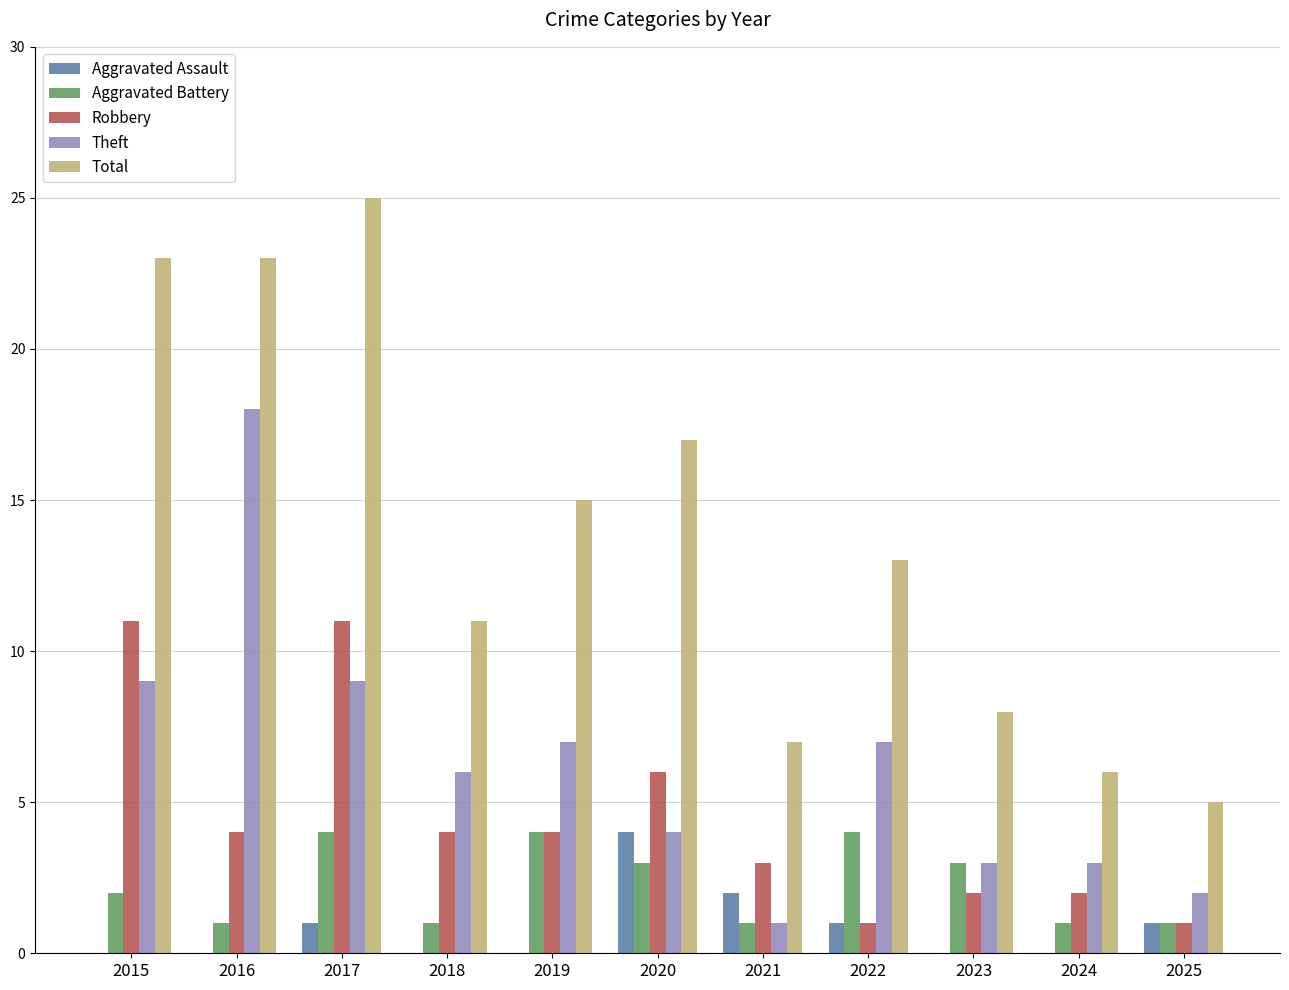

Reading right to left, list all the values displayed in this chart.

Aggravated Assault: 2025=1	2024=0	2023=0	2022=1	2021=2	2020=4	2019=0	2018=0	2017=1	2016=0	2015=0
Aggravated Battery: 2025=1	2024=1	2023=3	2022=4	2021=1	2020=3	2019=4	2018=1	2017=4	2016=1	2015=2
Robbery: 2025=1	2024=2	2023=2	2022=1	2021=3	2020=6	2019=4	2018=4	2017=11	2016=4	2015=11
Theft: 2025=2	2024=3	2023=3	2022=7	2021=1	2020=4	2019=7	2018=6	2017=9	2016=18	2015=9
Total: 2025=5	2024=6	2023=8	2022=13	2021=7	2020=17	2019=15	2018=11	2017=25	2016=23	2015=23